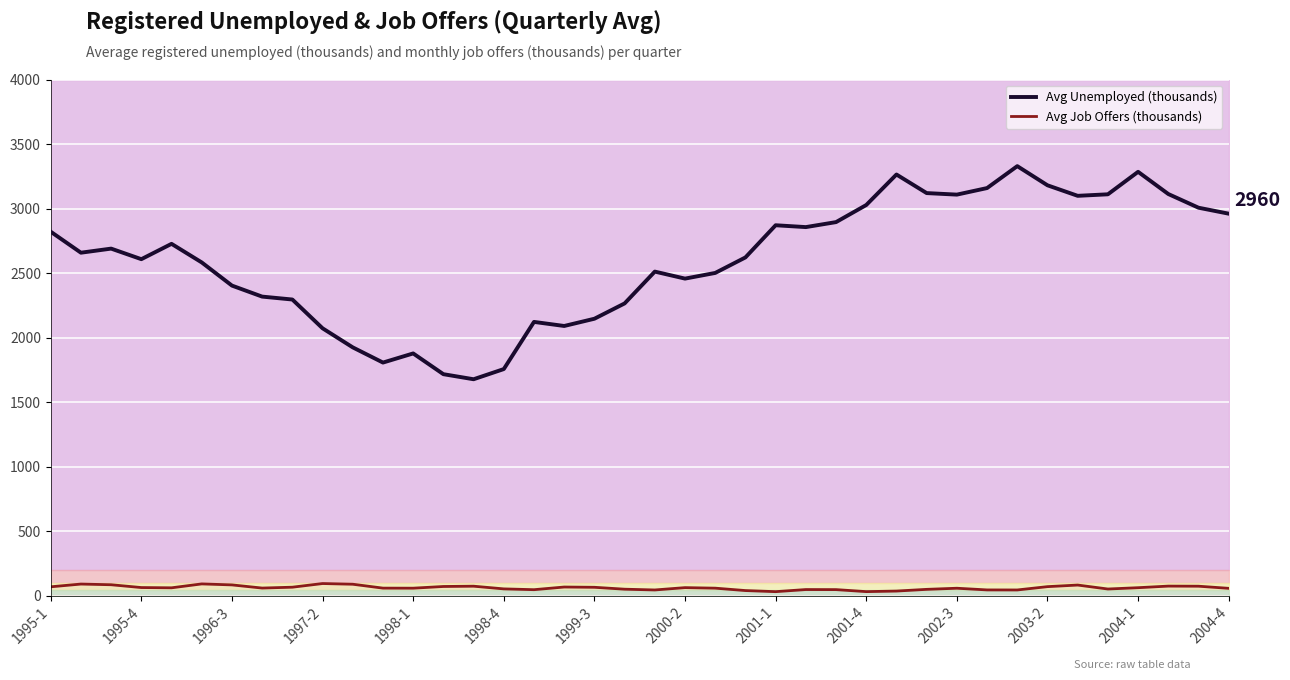

True or false: Avg Job Offers (thousands) and Avg Unemployed (thousands) intersect in this chart.

False